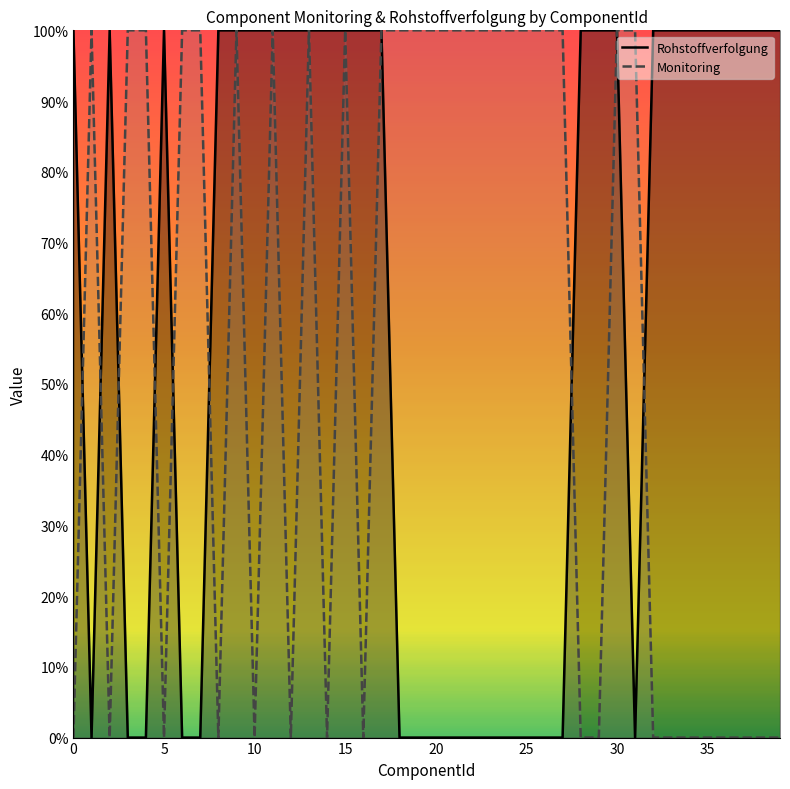

At which category is the sum across all series the highest?

9